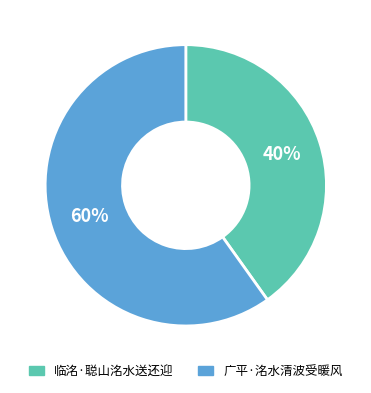

Approximately how many times larger is the value at 广平·洺水清波受暖风 compared to 临洺·聪山洺水送还迎?

1.5